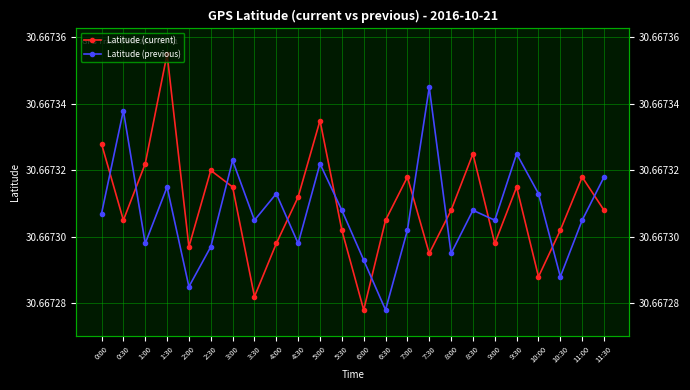

Reading right to left, list all the values displayed in this chart.

Latitude (current): 11:30=30.7	11:00=30.7	10:30=30.7	10:00=30.7	9:30=30.7	9:00=30.7	8:30=30.7	8:00=30.7	7:30=30.7	7:00=30.7	6:30=30.7	6:00=30.7	5:30=30.7	5:00=30.7	4:30=30.7	4:00=30.7	3:30=30.7	3:00=30.7	2:30=30.7	2:00=30.7	1:30=30.7	1:00=30.7	0:30=30.7	0:00=30.7
Latitude (previous): 11:30=30.7	11:00=30.7	10:30=30.7	10:00=30.7	9:30=30.7	9:00=30.7	8:30=30.7	8:00=30.7	7:30=30.7	7:00=30.7	6:30=30.7	6:00=30.7	5:30=30.7	5:00=30.7	4:30=30.7	4:00=30.7	3:30=30.7	3:00=30.7	2:30=30.7	2:00=30.7	1:30=30.7	1:00=30.7	0:30=30.7	0:00=30.7